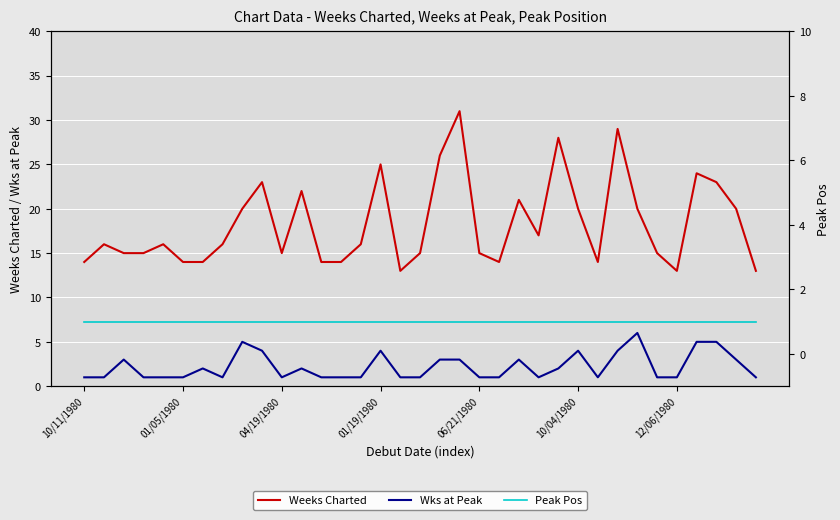

True or false: Weeks Charted and Wks at Peak cross at least once.

False